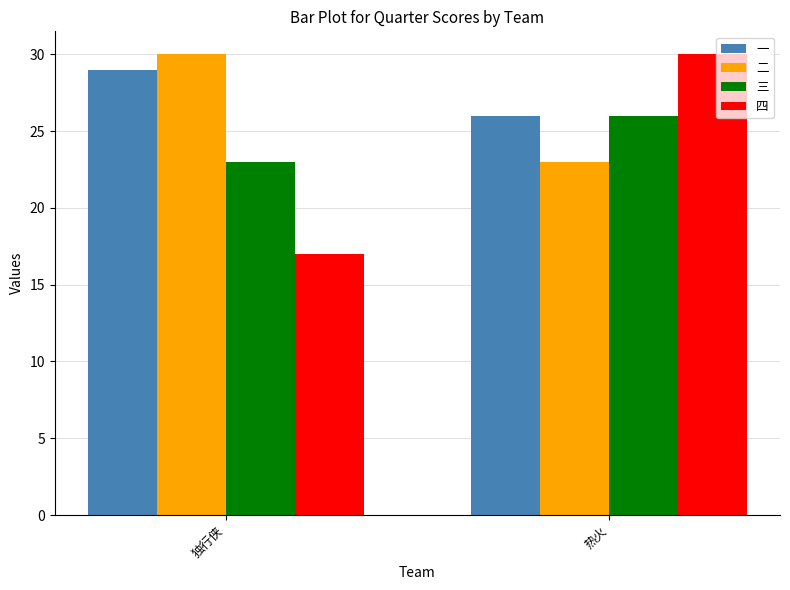

List the labels in order of 一 value, largest first.

独行侠, 热火